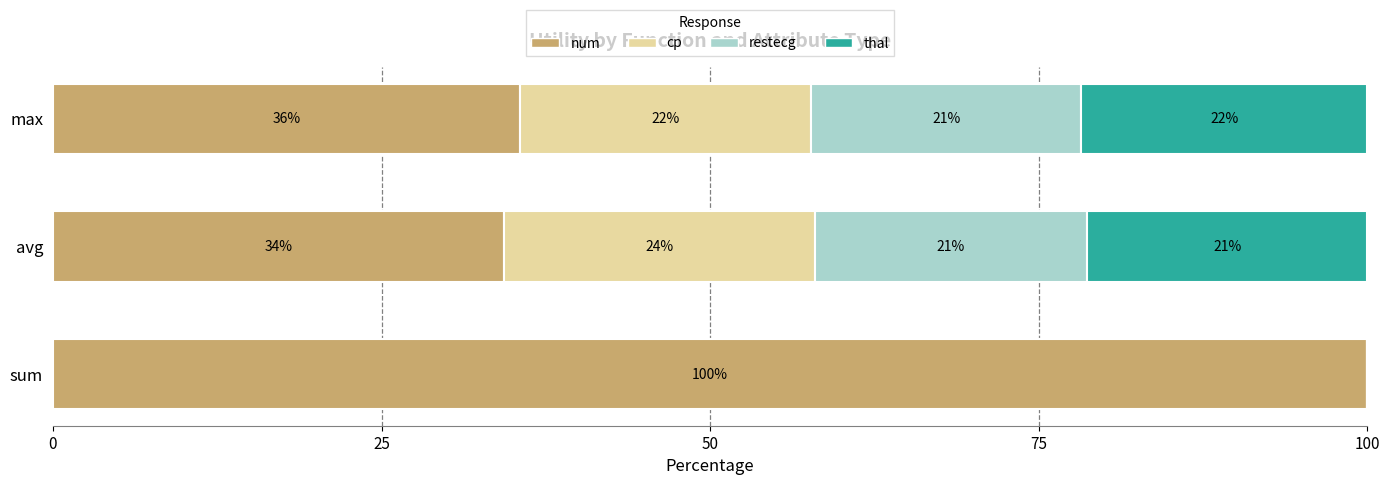

What is the value of the num bar at the 3rd from the left?

35.5